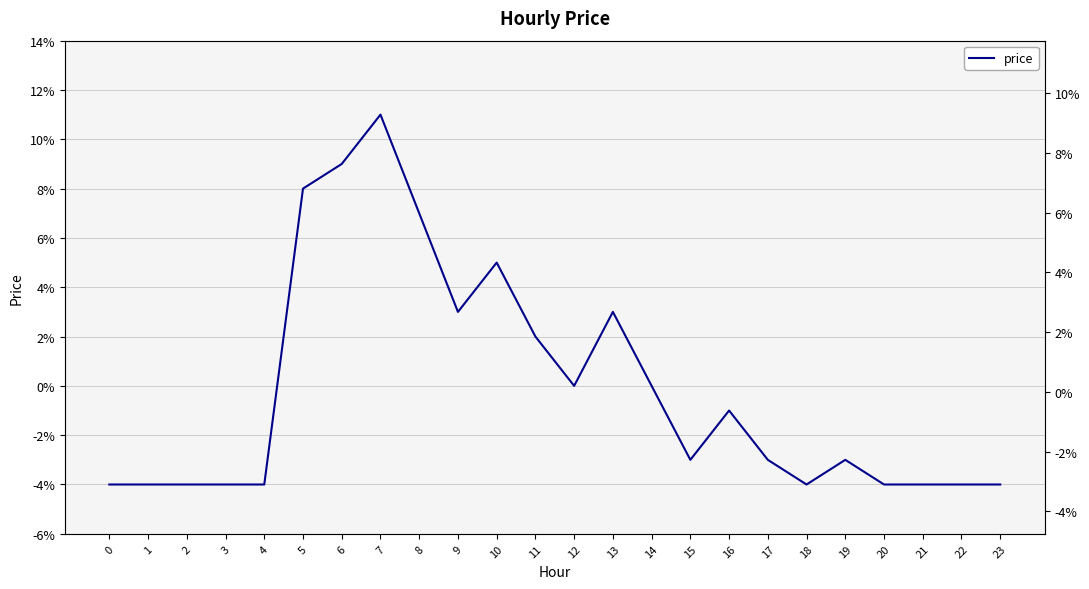

List the labels in order of value, smallest first.

0, 1, 2, 3, 4, 18, 20, 21, 22, 23, 15, 17, 19, 16, 12, 14, 11, 9, 13, 10, 8, 5, 6, 7